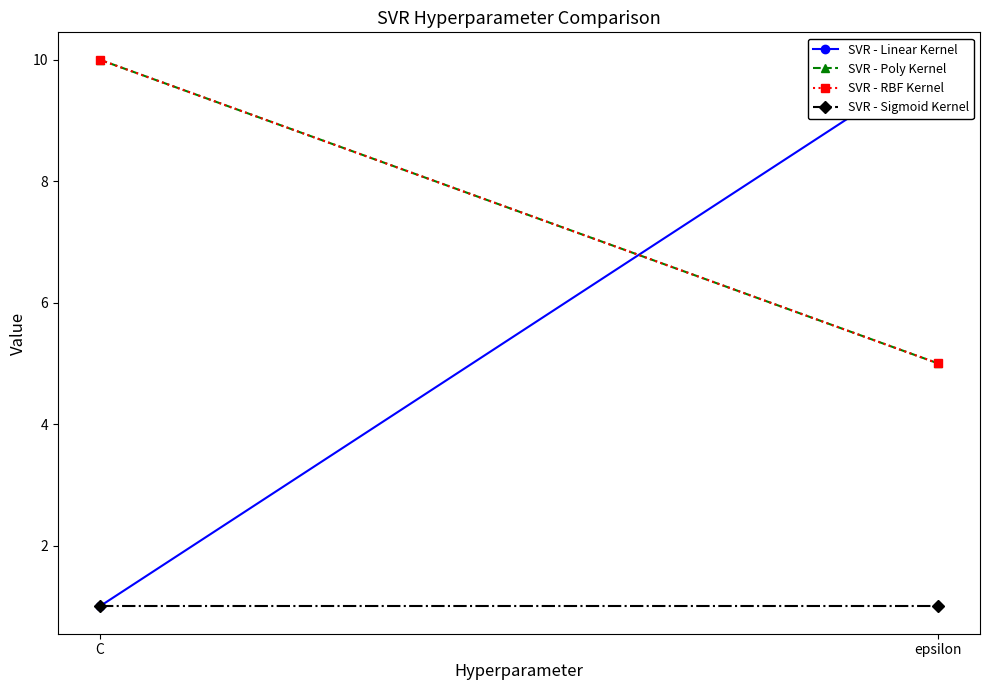

Reading left to right, list all the values displayed in this chart.

SVR - Linear Kernel: C=1	epsilon=10
SVR - Poly Kernel: C=10	epsilon=5
SVR - RBF Kernel: C=10	epsilon=5
SVR - Sigmoid Kernel: C=1	epsilon=1